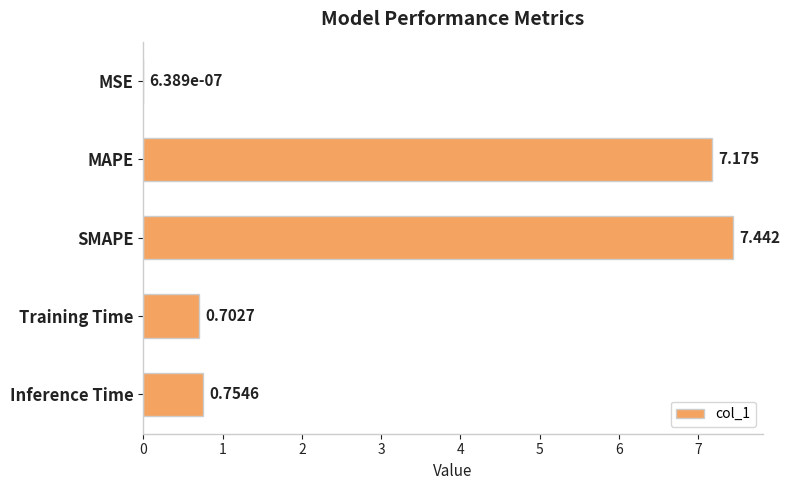

Where is the data nearest to the value 3?

Inference Time